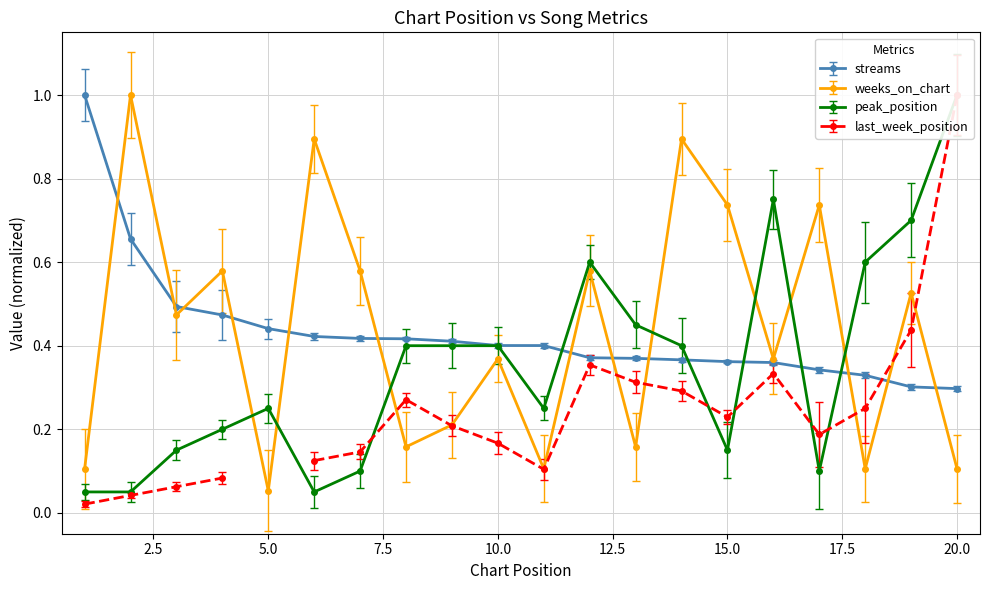

True or false: weeks_on_chart has more than 2 points higher than both neighbors.

True